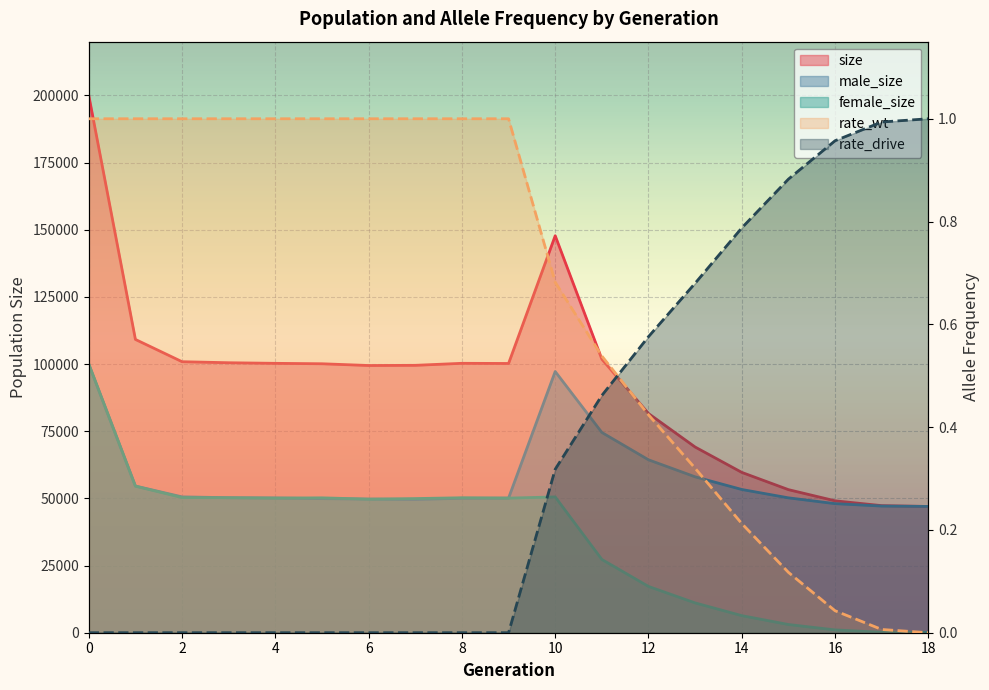

The value of male_size at 10 is 21597. True or false?

False